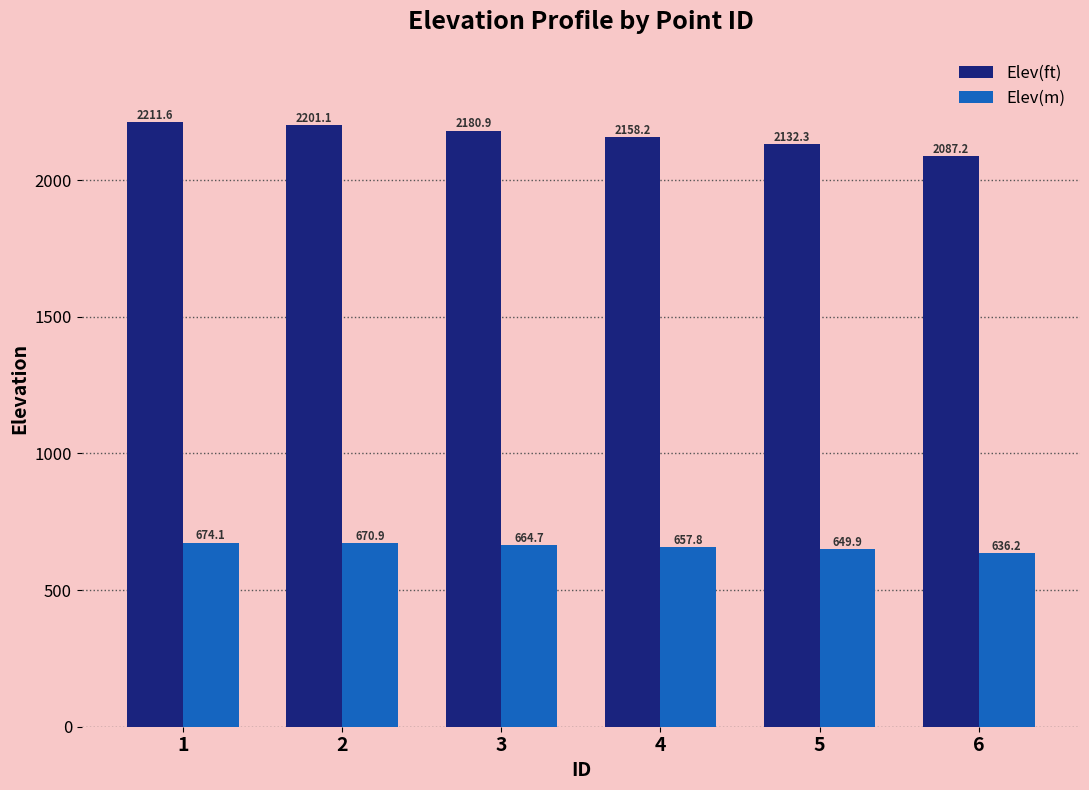

At which label does Elev(m) reach its minimum?

6